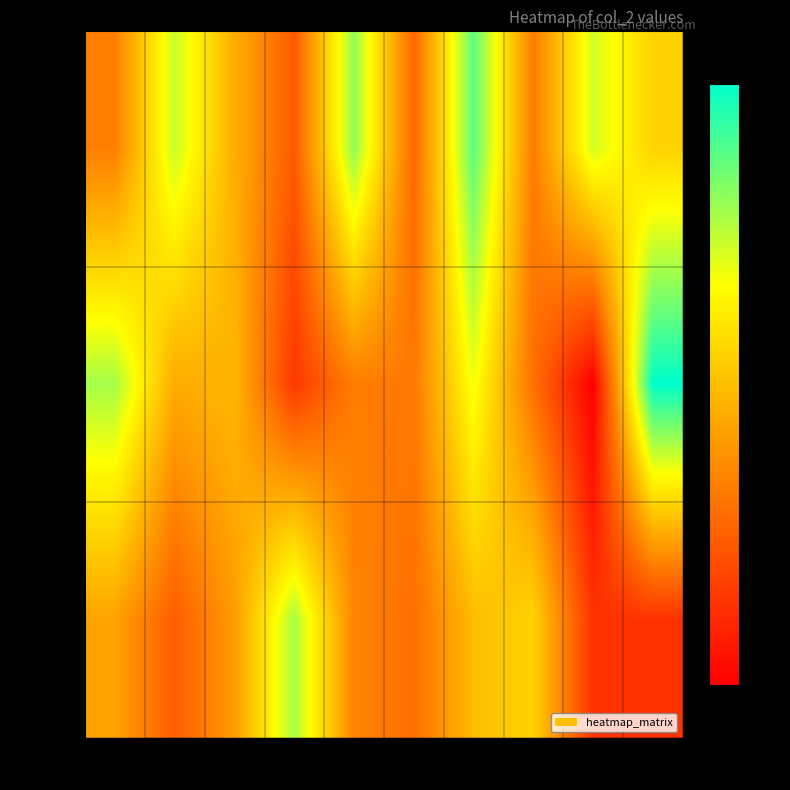

What is the maximum value shown in the chart?

7936